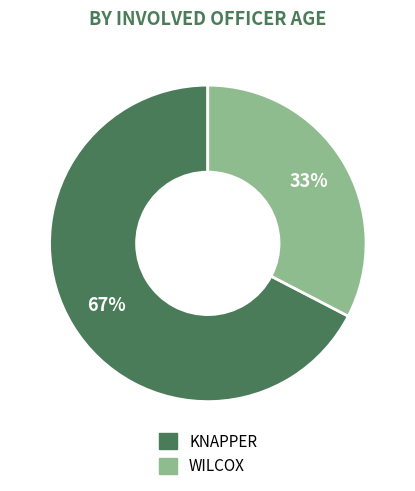

How many slices are in this pie chart?

2